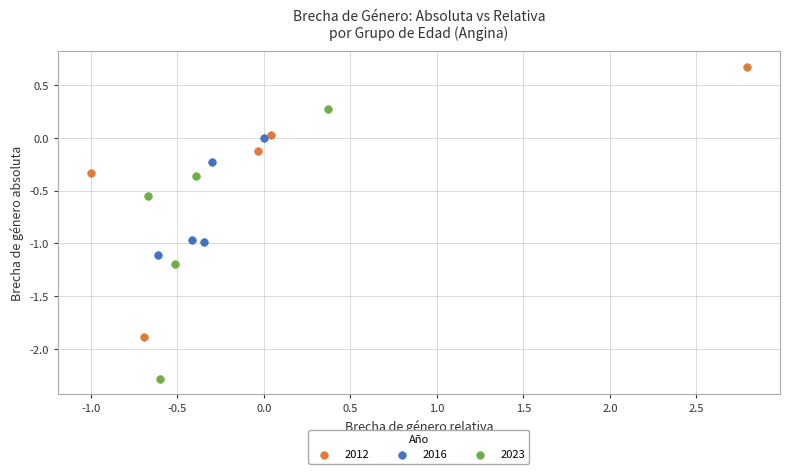

Which series contains the lowest Y value?

2023